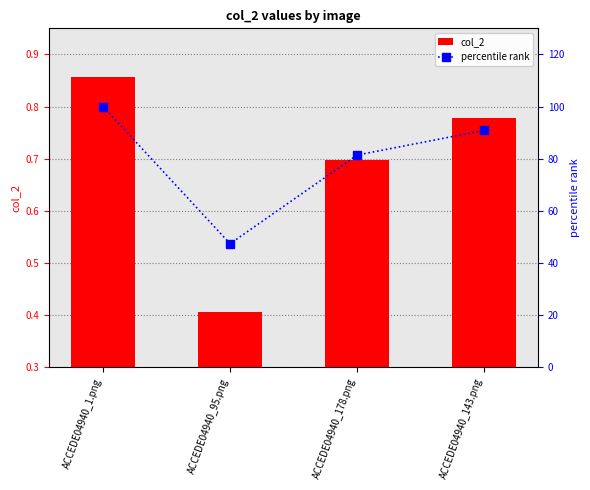

True or false: percentile rank has a value of 81.4 at ACCEDE04940_178.png.

True